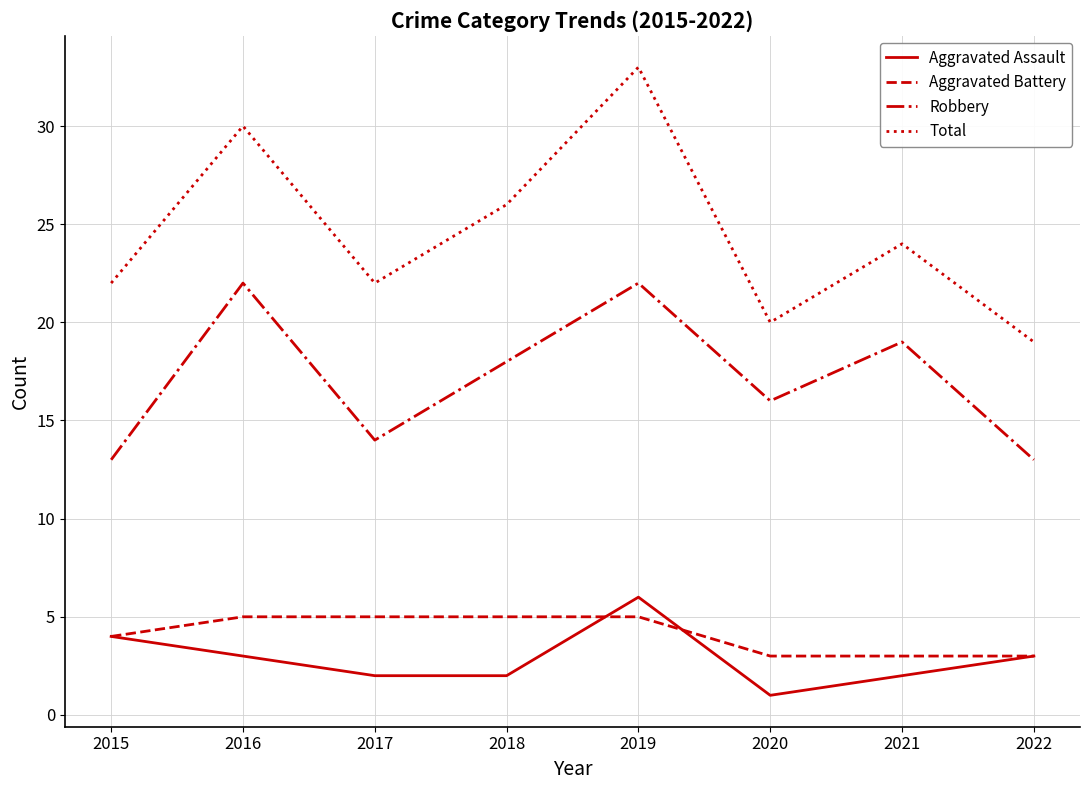

Is it true that Robbery equals 6 at 2022?

False